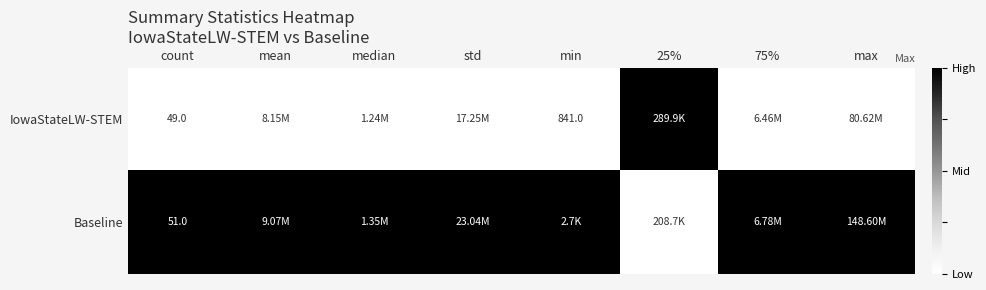

What is the total value across all series at count?

100